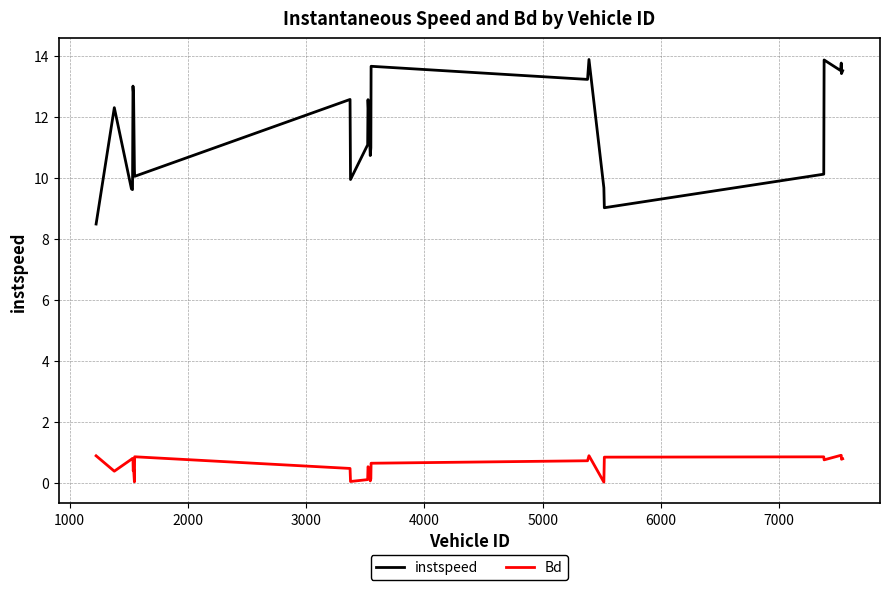

What is the greatest value displayed?

13.9